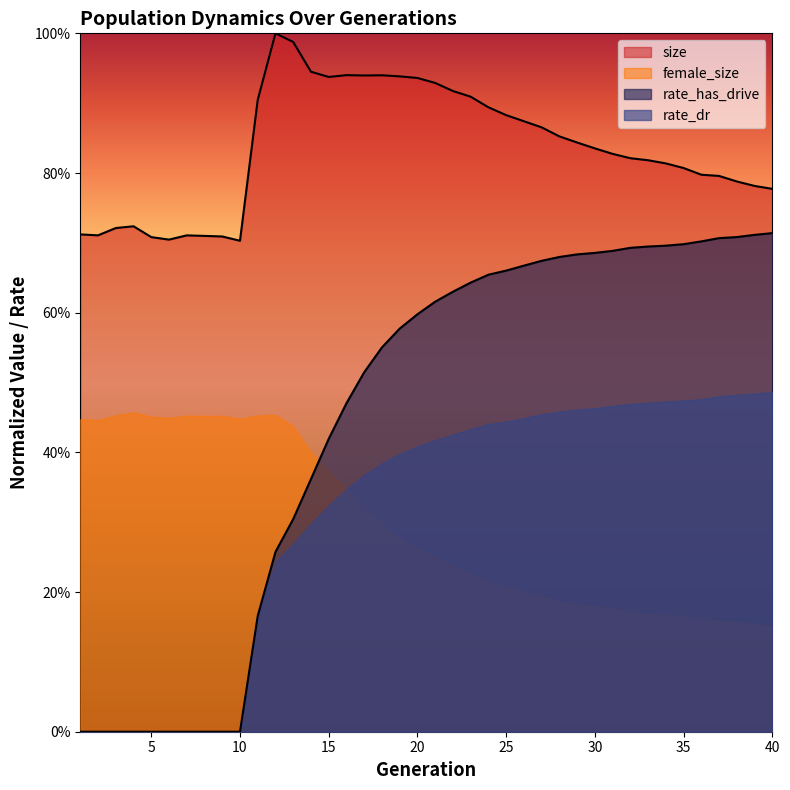

What is the sum of the rate_has_drive values at 17 and 33?

1.2